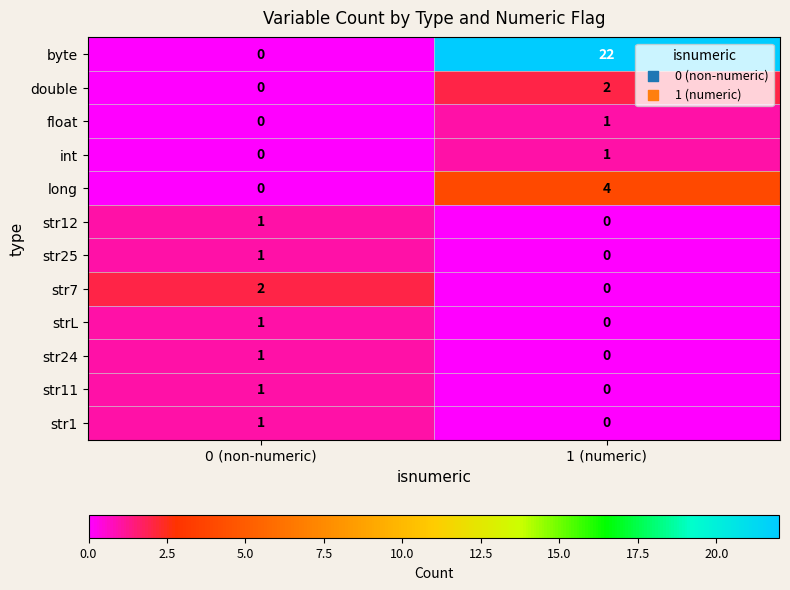

Between 0 (non-numeric) and 1 (numeric), which series saw the biggest shift?

byte